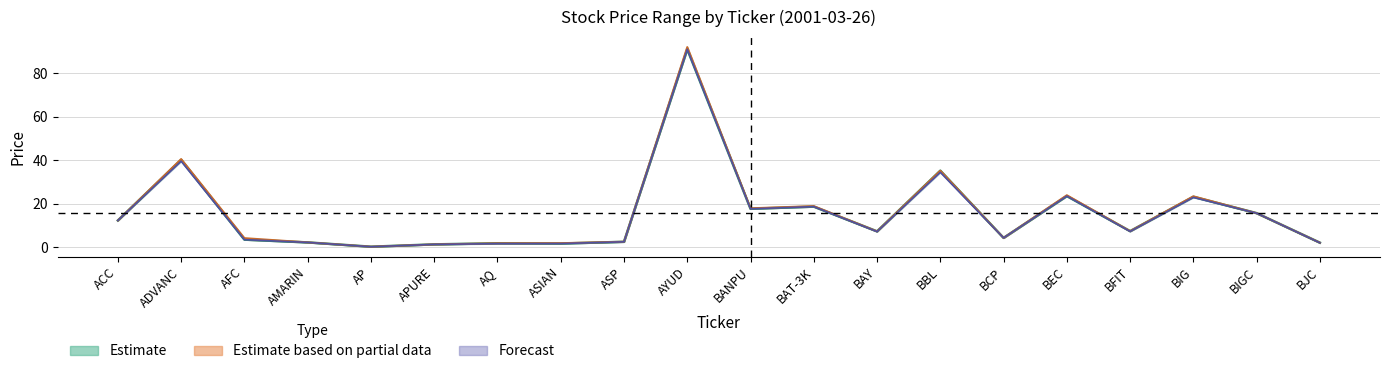

At which category does Low reach its first local valley?

AP